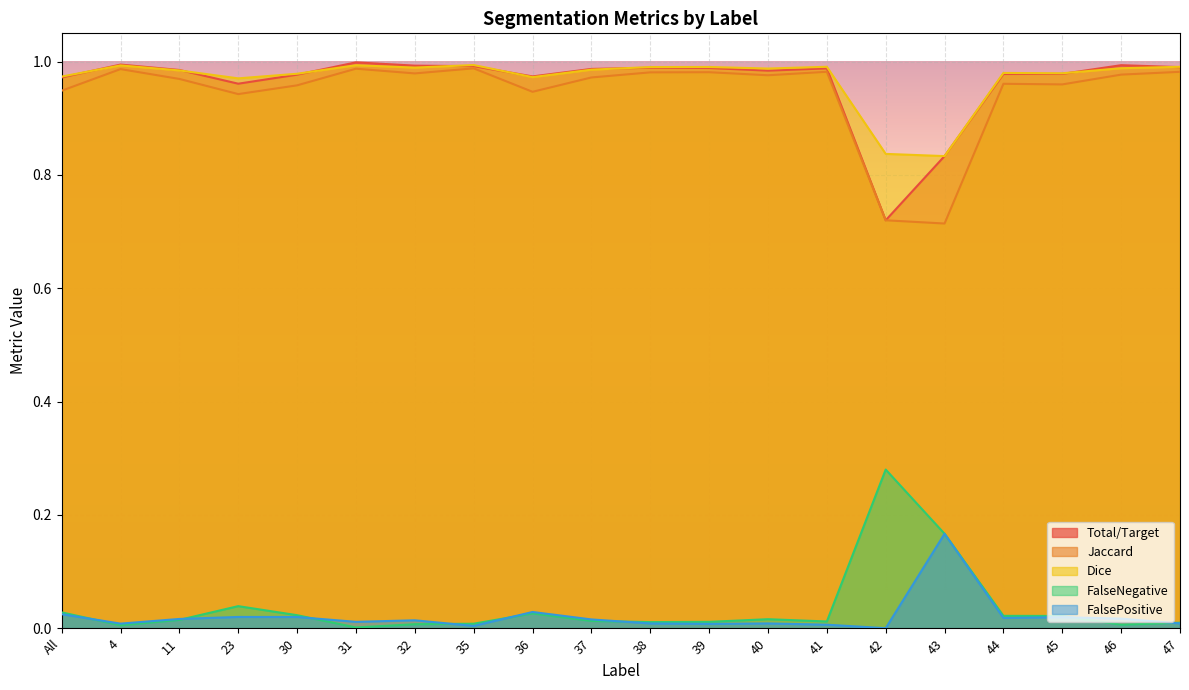

Which series has the widest spread of values?

Total/Target